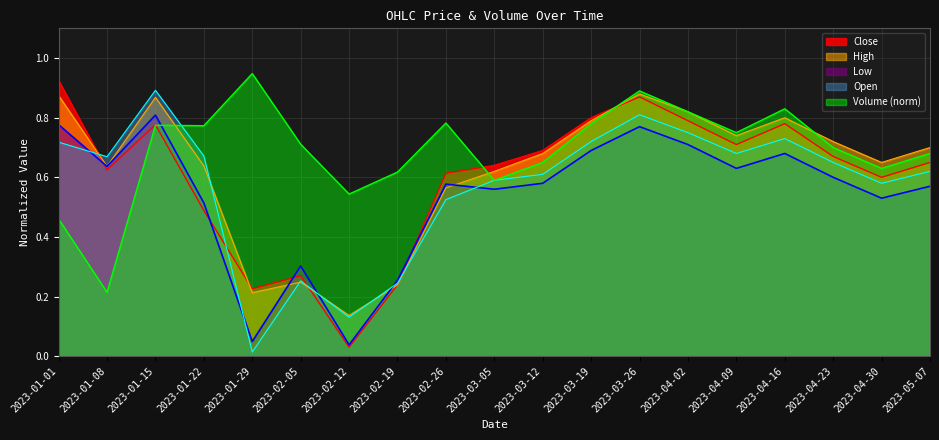

At which category is the sum across all series the highest?

2023-03-26